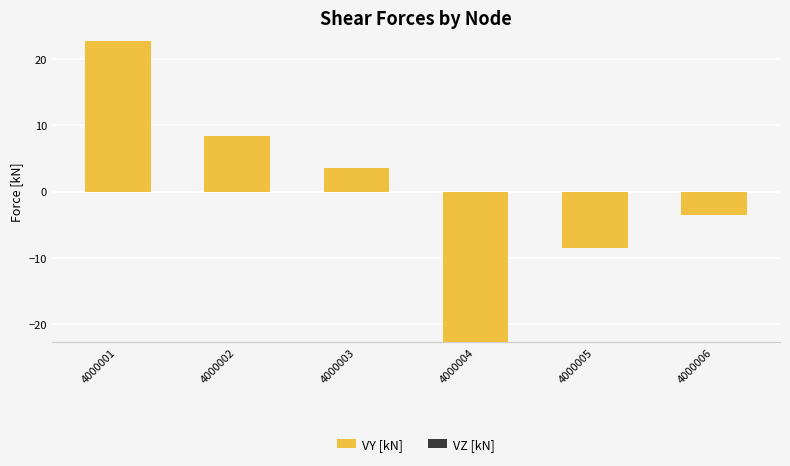

What is the value of the 4th bar from the left?

-22.7